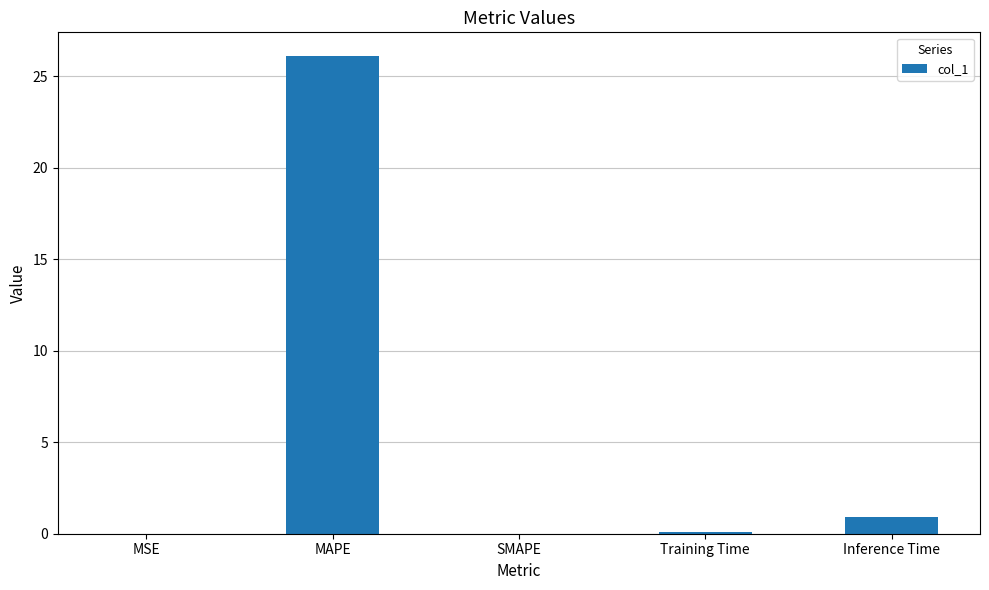

Which has a higher value, Training Time or Inference Time?

Inference Time